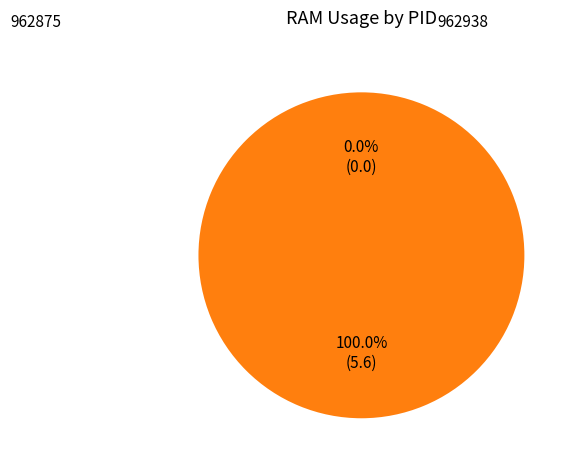

True or false: 962875 accounts for 0% of the total.

True